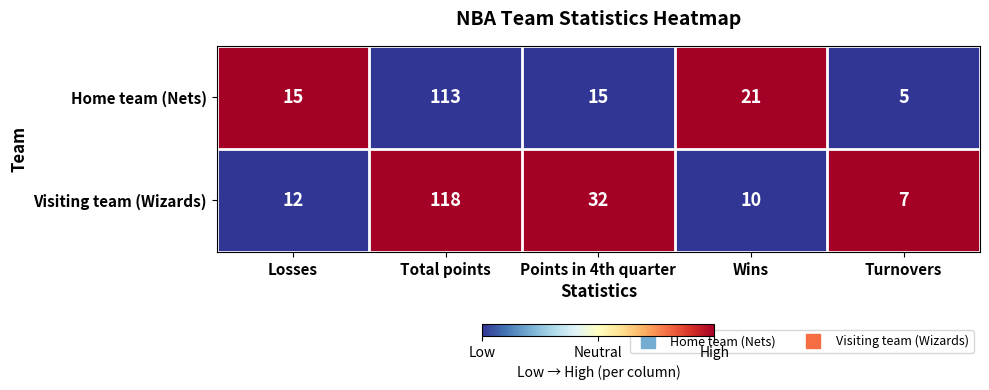

What value does the Home team (Nets) series have at Turnovers?

5